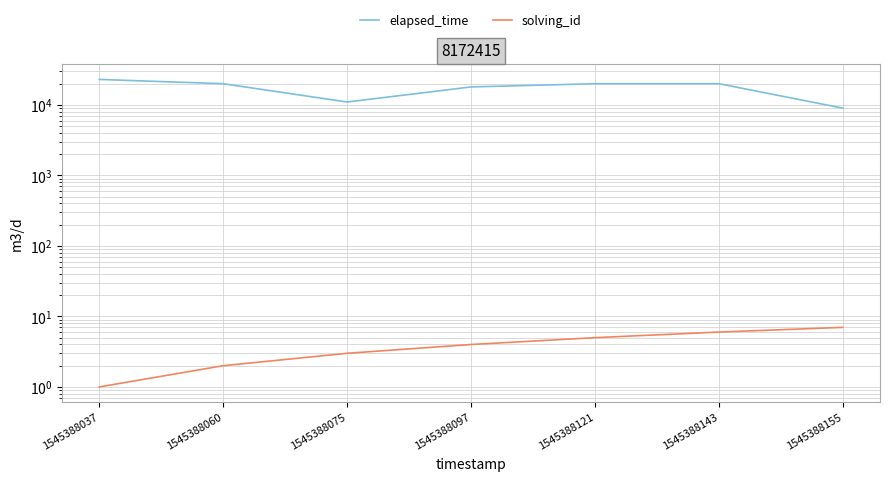

Which category has the lowest value in the solving_id series?

1545388037